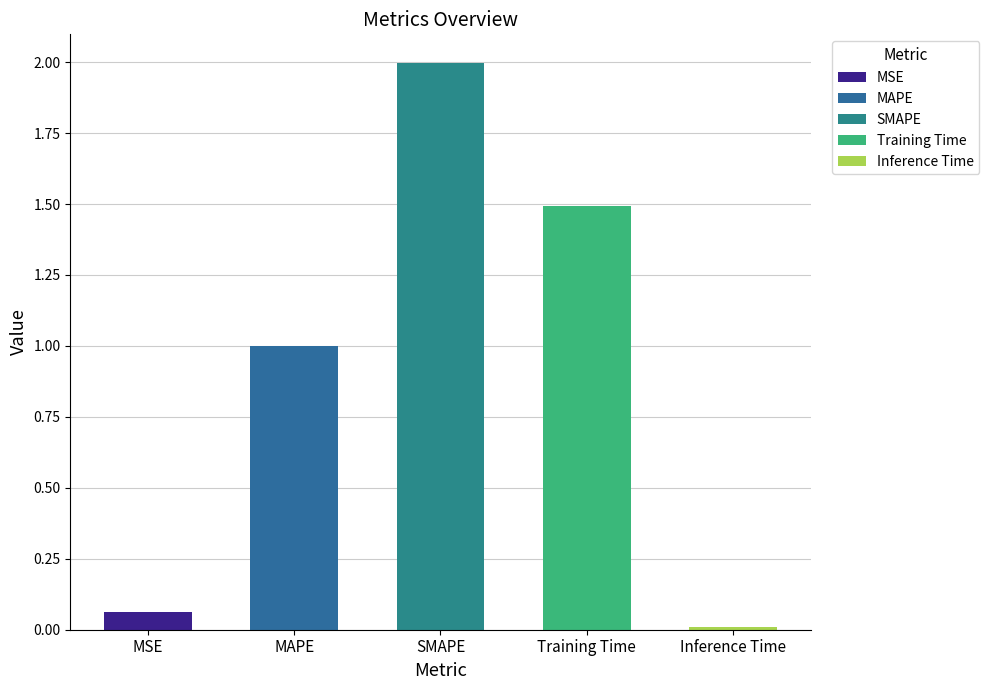

What is the difference between the values at Inference Time and Training Time?

1.5